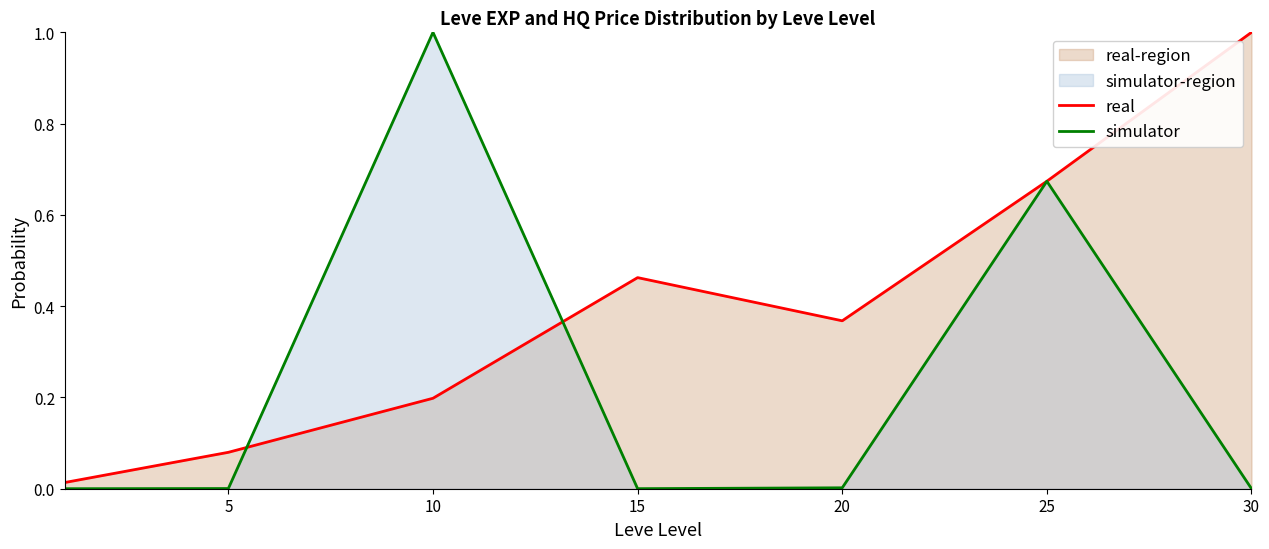

Which series has the largest total across all categories?

real